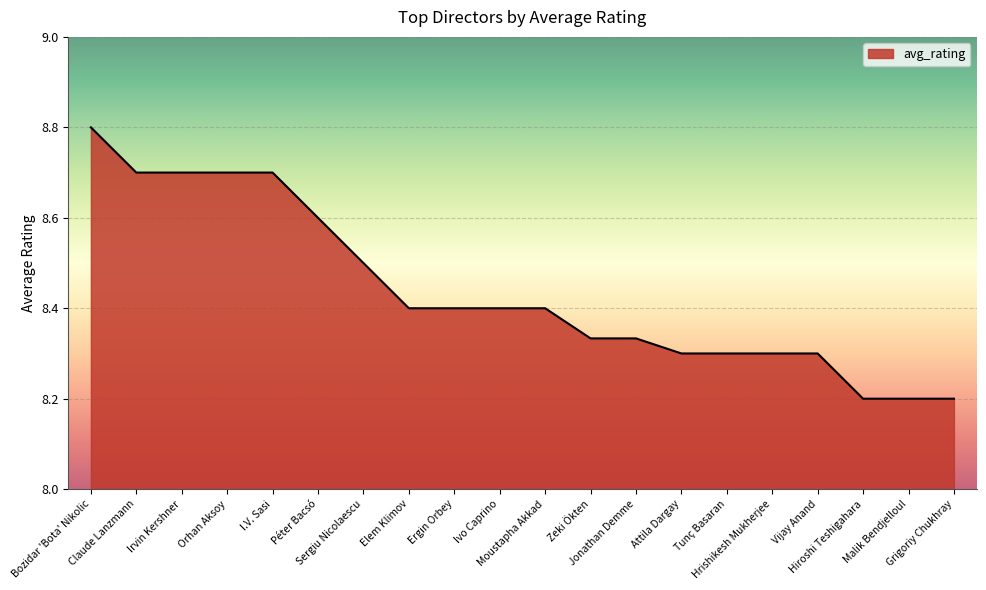

What is the ratio of the value at Hrishikesh Mukherjee to the value at Jonathan Demme?

1.0